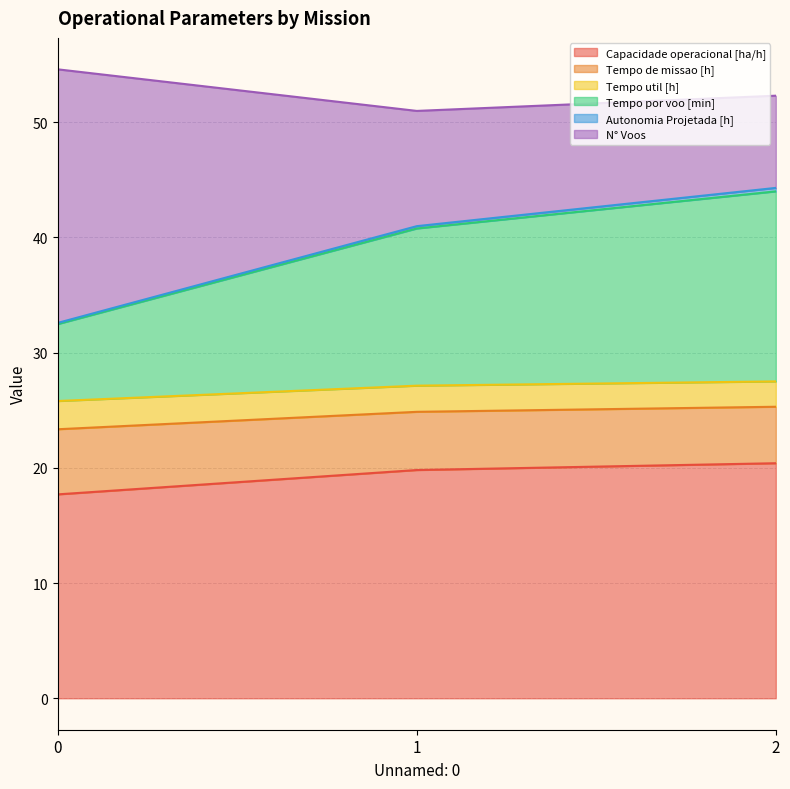

What is the lowest value of the Capacidade operacional [ha/h] series?

17.7